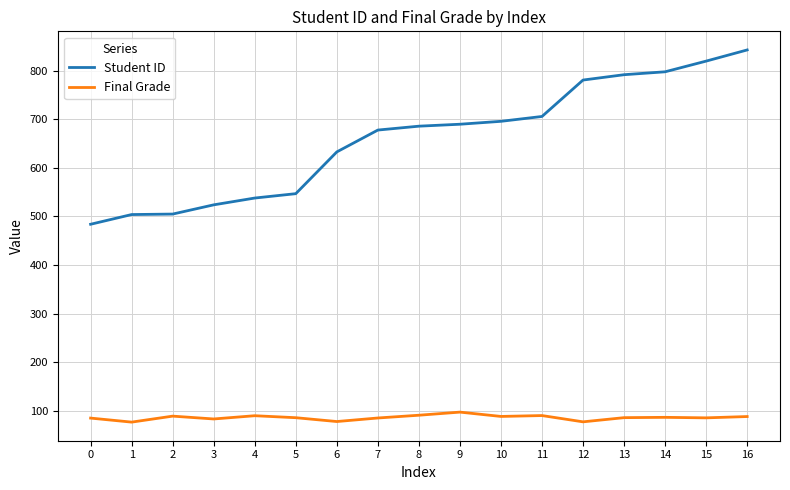

Which series has the widest spread of values?

Student ID